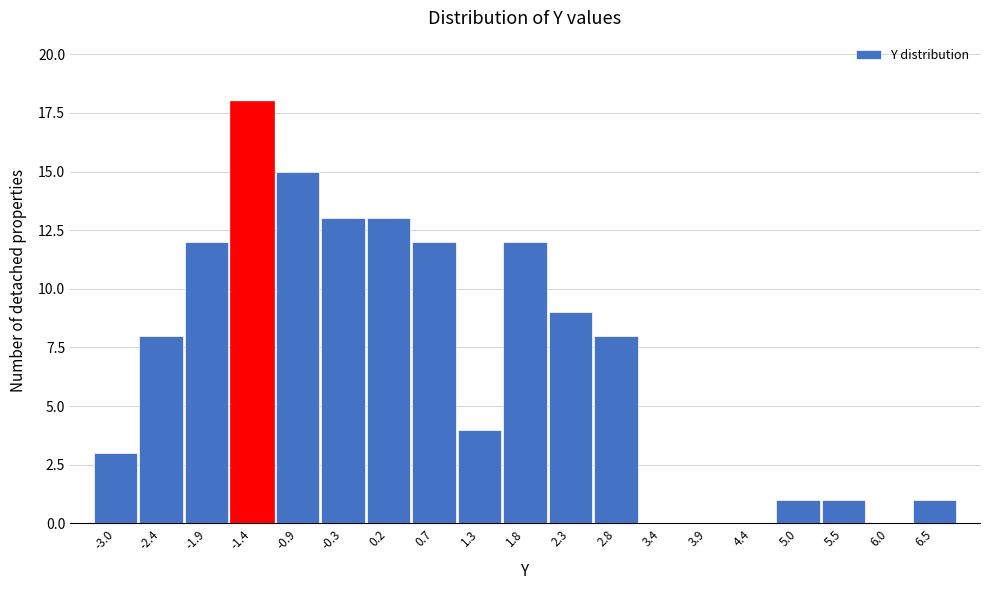

Reading left to right, transcribe all the data shown in this chart.

-3.0=3	-2.4=8	-1.9=12	-1.4=18	-0.9=15	-0.3=13	0.2=13	0.7=12	1.3=4	1.8=12	2.3=9	2.8=8	3.4=0	3.9=0	4.4=0	5.0=1	5.5=1	6.0=0	6.5=1